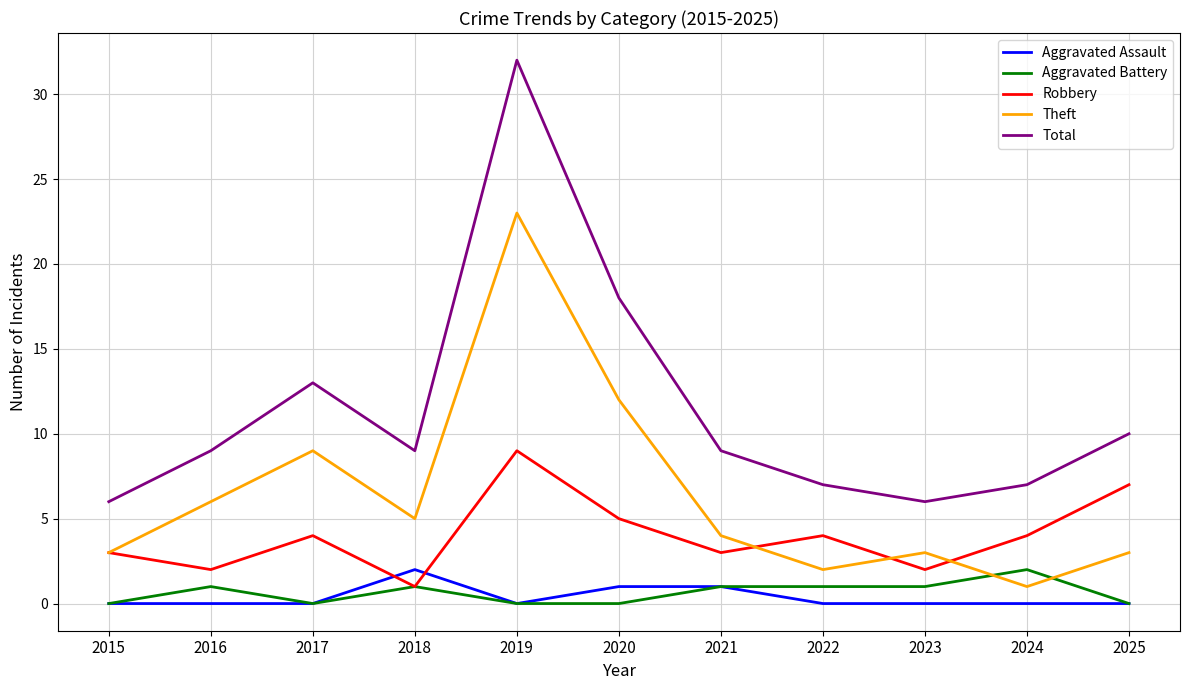

Count the number of categories in the chart.

11